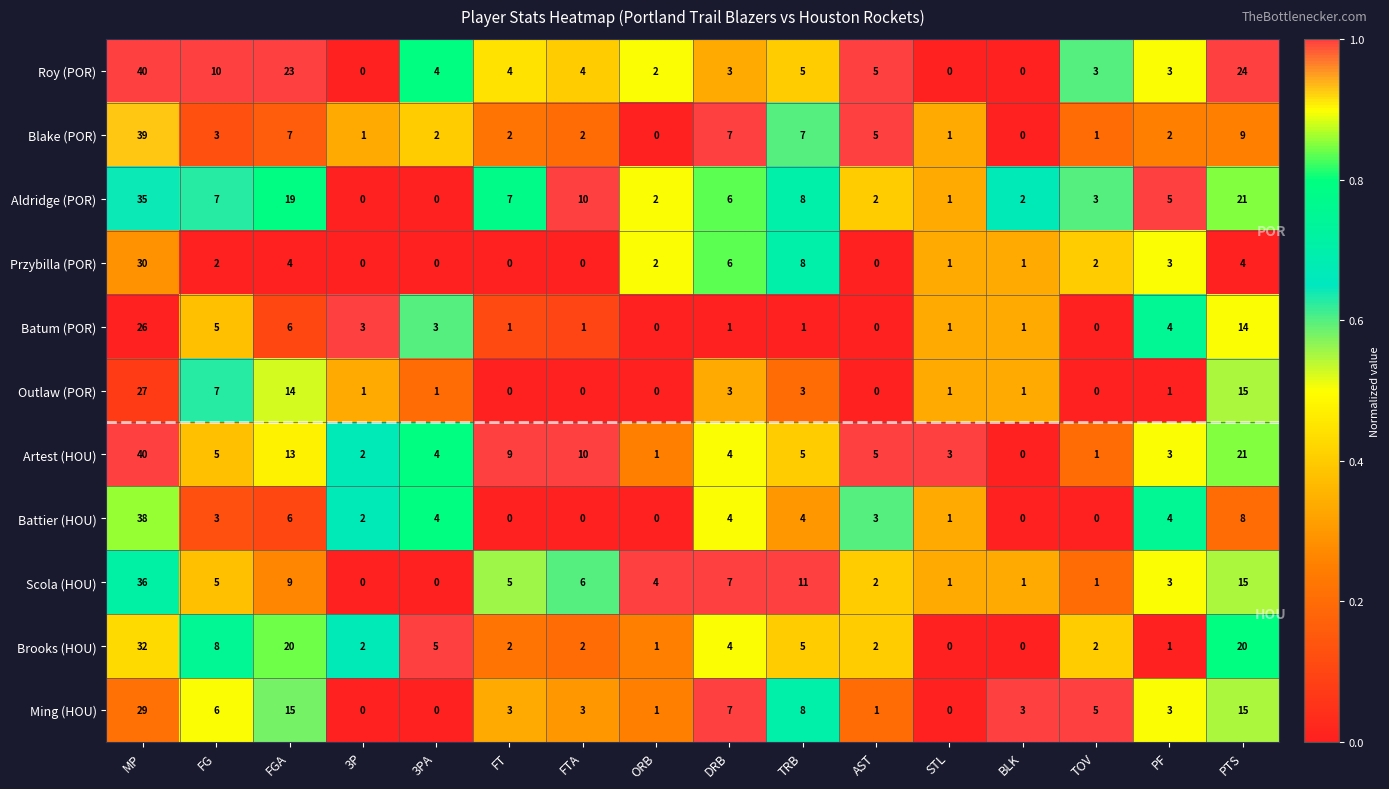

At how many categories does at least one series exceed 0?

16